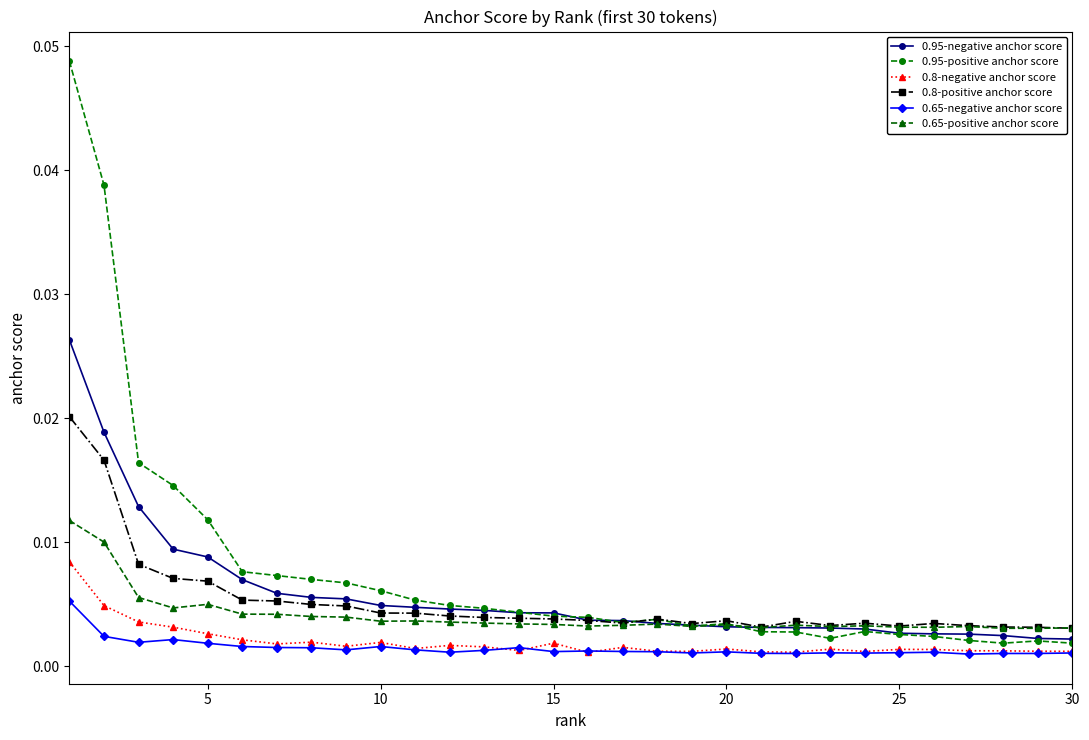

Count the 0.8-positive anchor score values in the range 0 to 1.

30